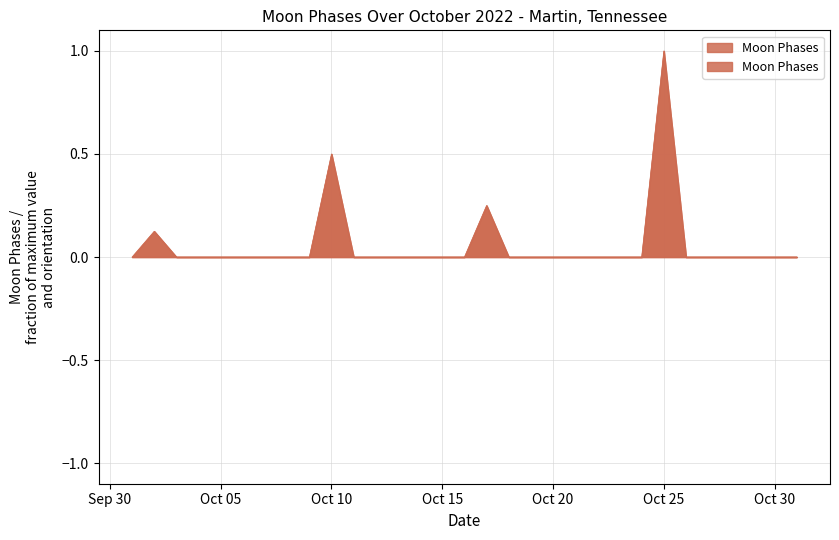

What is the greatest value displayed?

1.0